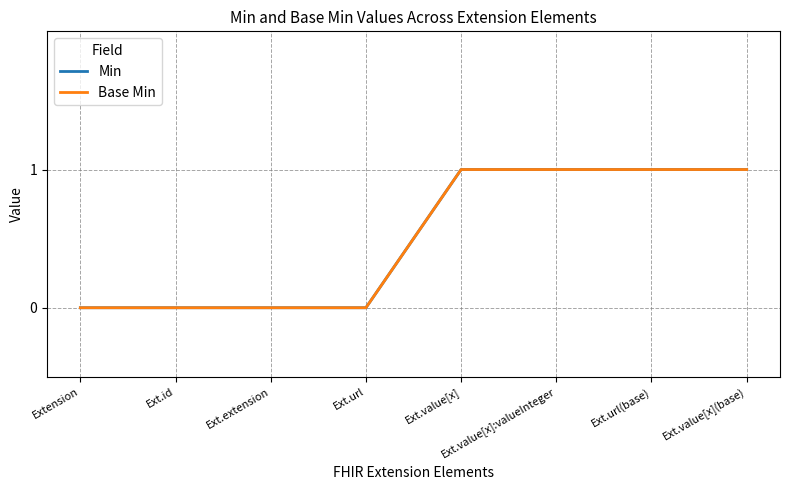

Is this an area chart (filled region under the line)?

No